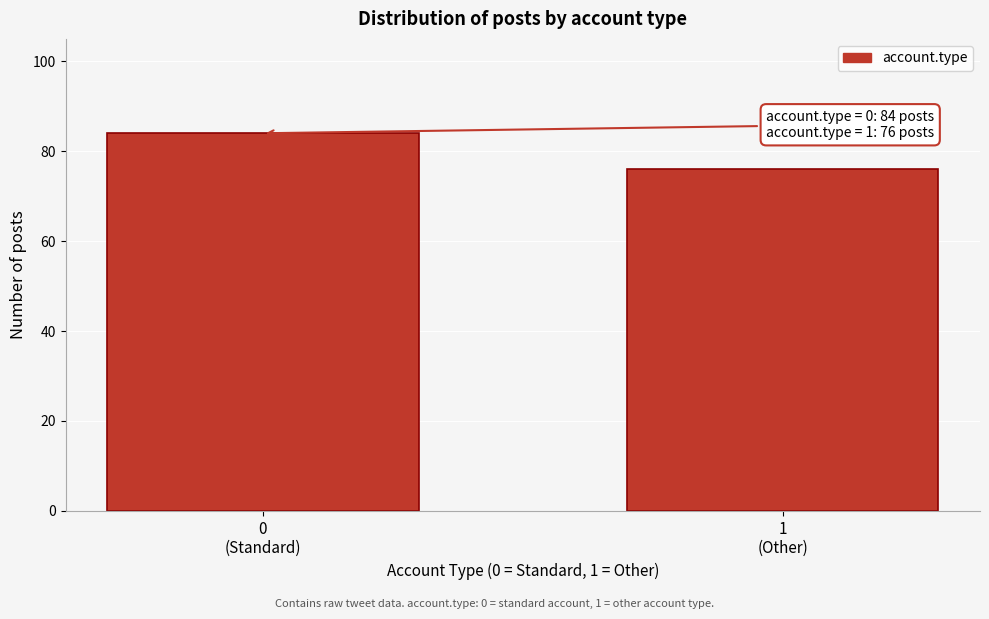

Reading right to left, extract all data points from this chart.

76	84